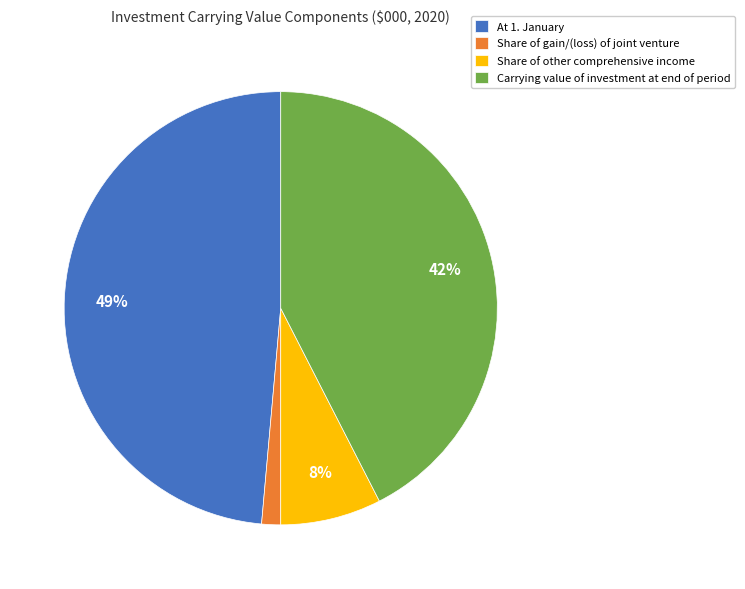

To the nearest percent, what is the average slice percentage?

25%